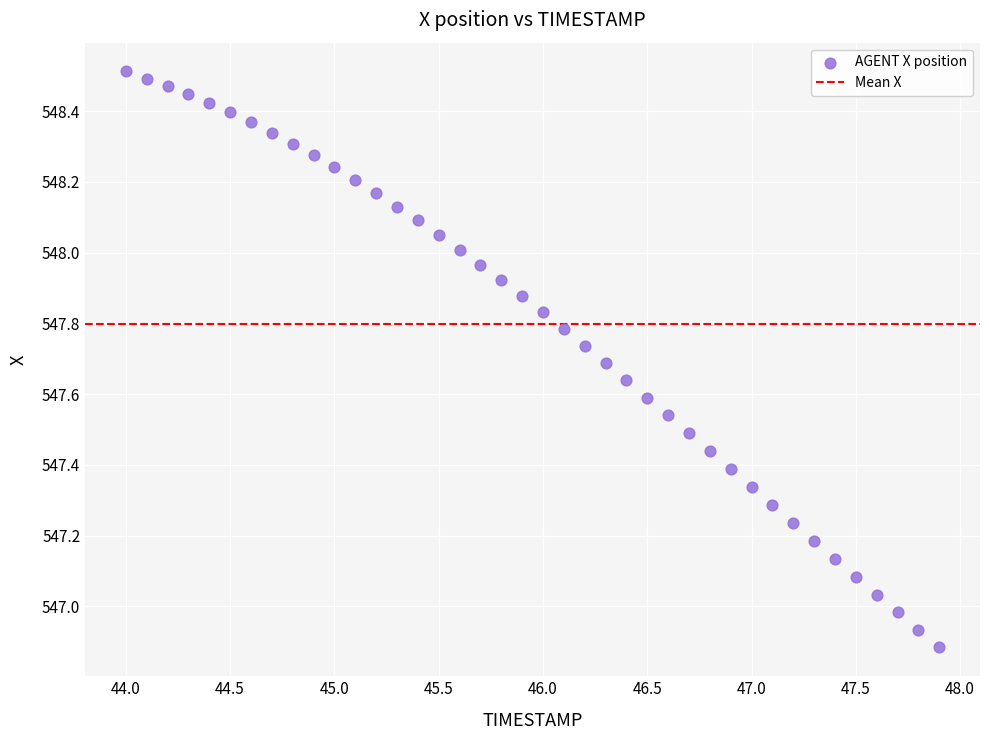

What is the range of X values (max minus min)?

3.9